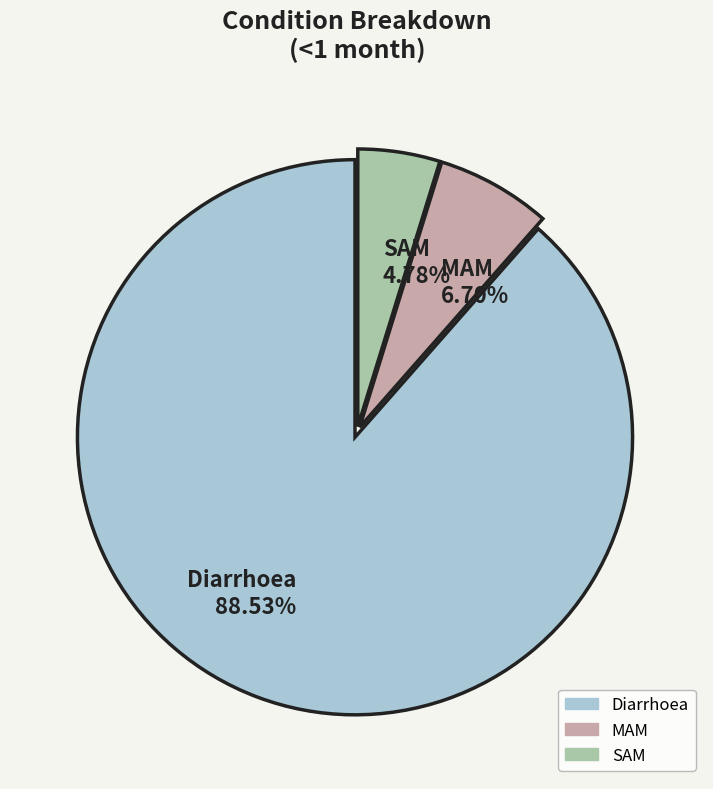

Count the number of slices in the pie.

3